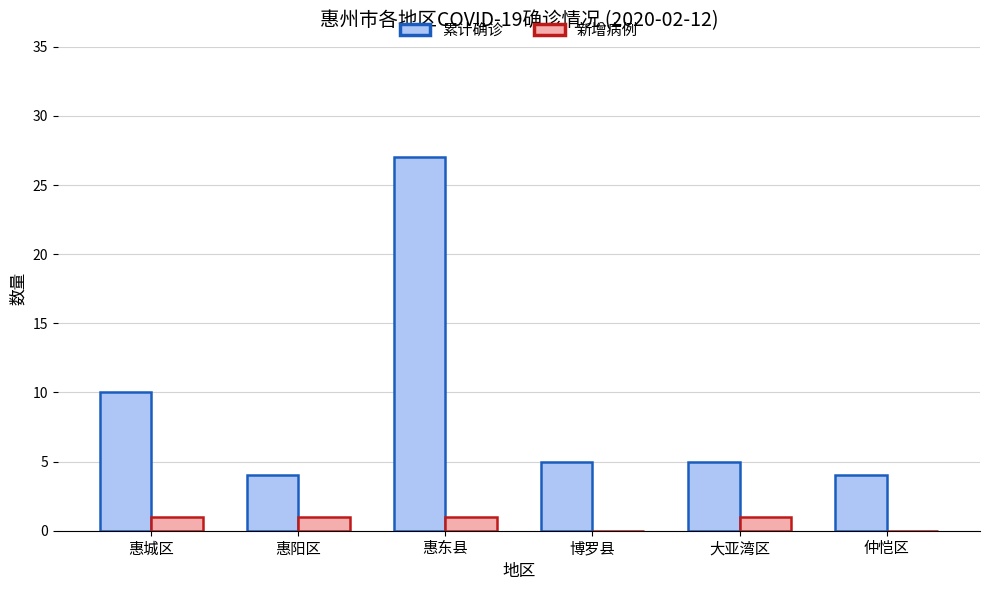

Reading left to right, extract all data points from this chart.

累计确诊: 10	4	27	5	5	4
新增病例: 1	1	1	0	1	0